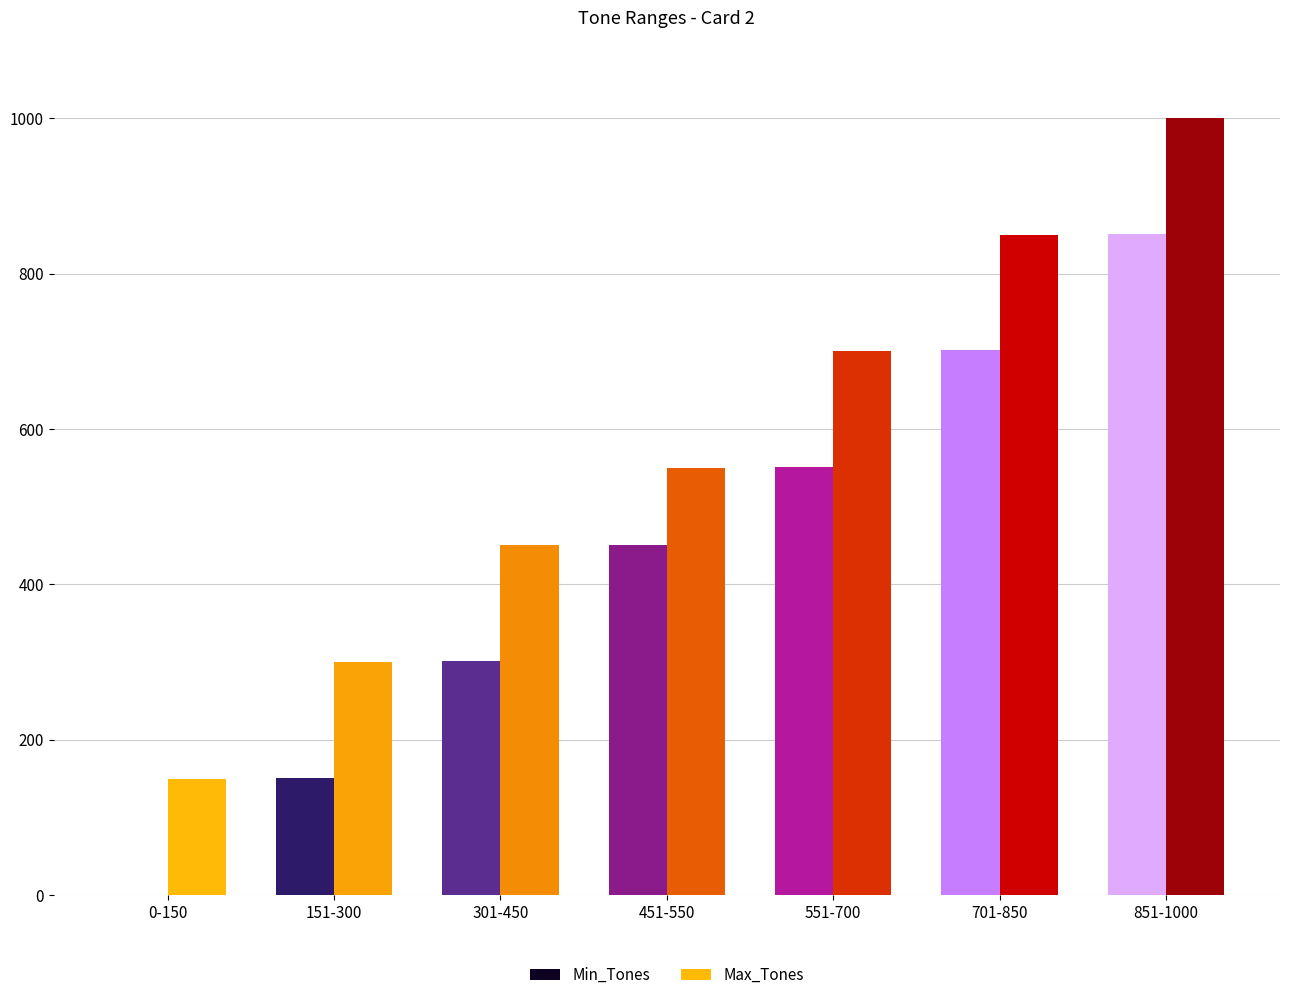

Which series has the largest total across all categories?

Max_Tones